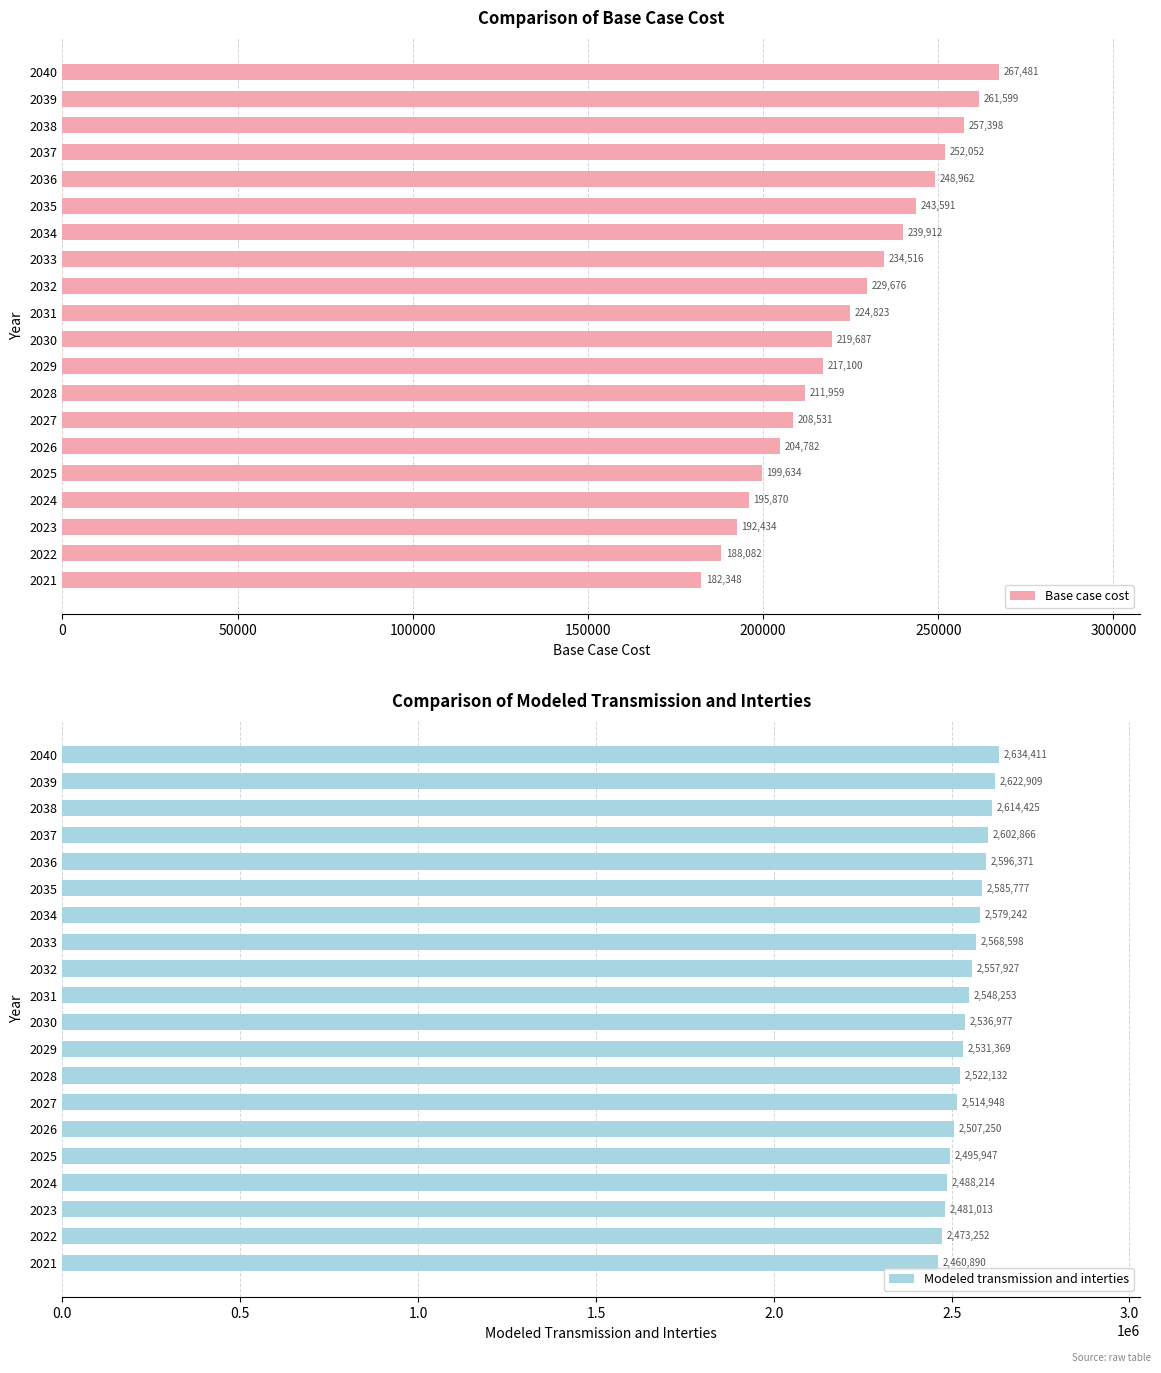

How many data points in Modeled transmission and interties are above 2548252?

10